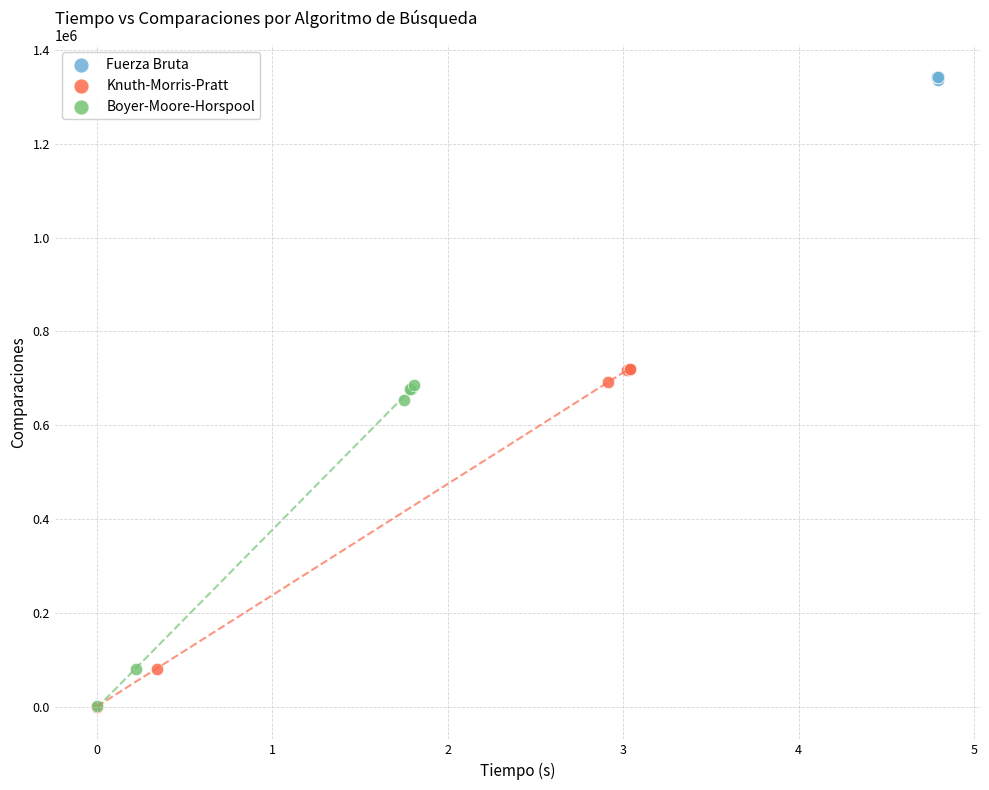

Which series has the largest Y range (max minus min)?

Knuth-Morris-Pratt